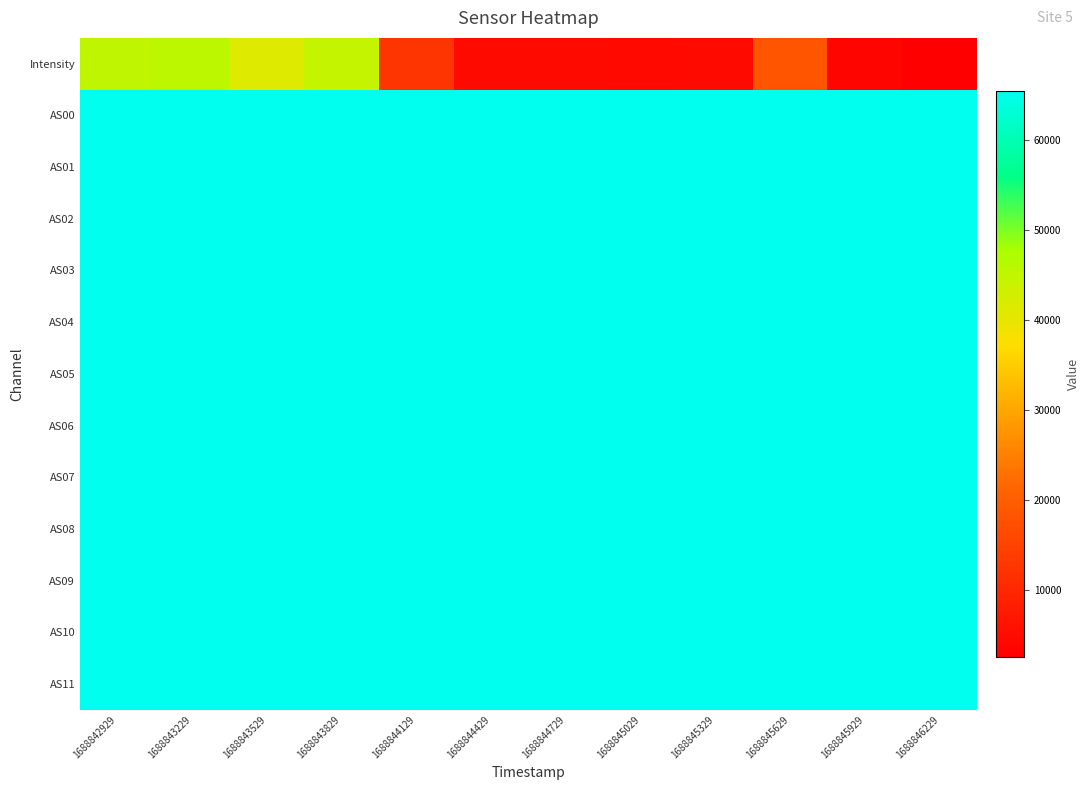

Reading left to right, transcribe all the data shown in this chart.

Intensity: 1688842929=45055.8	1688843229=45517.9	1688843529=41196.2	1688843829=44549.2	1688844129=12342.7	1688844429=4546.5	1688844729=4489.3	1688845029=4350.7	1688845329=4603.9	1688845629=18477.6	1688845929=3701.5	1688846229=2487.9
AS00: 1688842929=65535.0	1688843229=65535.0	1688843529=65535.0	1688843829=65535.0	1688844129=65535.0	1688844429=65535.0	1688844729=65535.0	1688845029=65535.0	1688845329=65535.0	1688845629=65535.0	1688845929=65535.0	1688846229=65535.0
AS01: 1688842929=65535.0	1688843229=65535.0	1688843529=65535.0	1688843829=65535.0	1688844129=65535.0	1688844429=65535.0	1688844729=65535.0	1688845029=65535.0	1688845329=65535.0	1688845629=65535.0	1688845929=65535.0	1688846229=65535.0
AS02: 1688842929=65535.0	1688843229=65535.0	1688843529=65535.0	1688843829=65535.0	1688844129=65535.0	1688844429=65535.0	1688844729=65535.0	1688845029=65535.0	1688845329=65535.0	1688845629=65535.0	1688845929=65535.0	1688846229=65535.0
AS03: 1688842929=65535.0	1688843229=65535.0	1688843529=65535.0	1688843829=65535.0	1688844129=65535.0	1688844429=65535.0	1688844729=65535.0	1688845029=65535.0	1688845329=65535.0	1688845629=65535.0	1688845929=65535.0	1688846229=65535.0
AS04: 1688842929=65535.0	1688843229=65535.0	1688843529=65535.0	1688843829=65535.0	1688844129=65535.0	1688844429=65535.0	1688844729=65535.0	1688845029=65535.0	1688845329=65535.0	1688845629=65535.0	1688845929=65535.0	1688846229=65535.0
AS05: 1688842929=65535.0	1688843229=65535.0	1688843529=65535.0	1688843829=65535.0	1688844129=65535.0	1688844429=65535.0	1688844729=65535.0	1688845029=65535.0	1688845329=65535.0	1688845629=65535.0	1688845929=65535.0	1688846229=65535.0
AS06: 1688842929=65535.0	1688843229=65535.0	1688843529=65535.0	1688843829=65535.0	1688844129=65535.0	1688844429=65535.0	1688844729=65535.0	1688845029=65535.0	1688845329=65535.0	1688845629=65535.0	1688845929=65535.0	1688846229=65535.0
AS07: 1688842929=65535.0	1688843229=65535.0	1688843529=65535.0	1688843829=65535.0	1688844129=65535.0	1688844429=65535.0	1688844729=65535.0	1688845029=65535.0	1688845329=65535.0	1688845629=65535.0	1688845929=65535.0	1688846229=65535.0
AS08: 1688842929=65535.0	1688843229=65535.0	1688843529=65535.0	1688843829=65535.0	1688844129=65535.0	1688844429=65535.0	1688844729=65535.0	1688845029=65535.0	1688845329=65535.0	1688845629=65535.0	1688845929=65535.0	1688846229=65535.0
AS09: 1688842929=65535.0	1688843229=65535.0	1688843529=65535.0	1688843829=65535.0	1688844129=65535.0	1688844429=65535.0	1688844729=65535.0	1688845029=65535.0	1688845329=65535.0	1688845629=65535.0	1688845929=65535.0	1688846229=65535.0
AS10: 1688842929=65535.0	1688843229=65535.0	1688843529=65535.0	1688843829=65535.0	1688844129=65535.0	1688844429=65535.0	1688844729=65535.0	1688845029=65535.0	1688845329=65535.0	1688845629=65535.0	1688845929=65535.0	1688846229=65535.0
AS11: 1688842929=65535.0	1688843229=65535.0	1688843529=65535.0	1688843829=65535.0	1688844129=65535.0	1688844429=65535.0	1688844729=65535.0	1688845029=65535.0	1688845329=65535.0	1688845629=65535.0	1688845929=65535.0	1688846229=65535.0